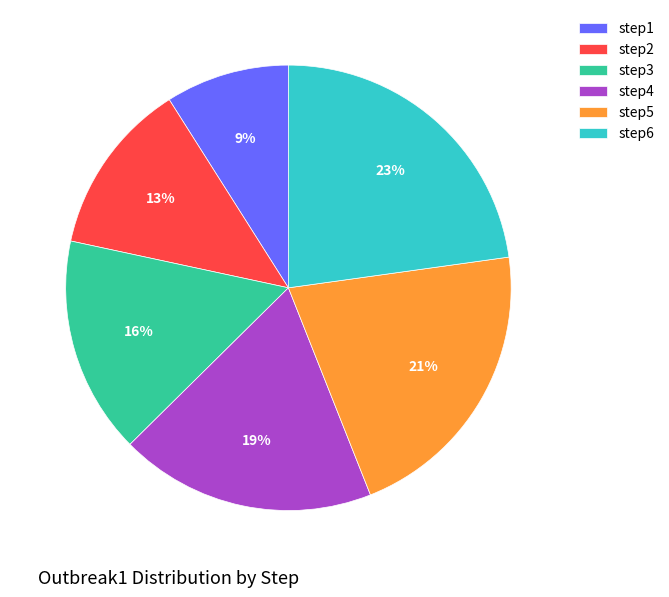

Between step3 and step2, which is larger?

step3